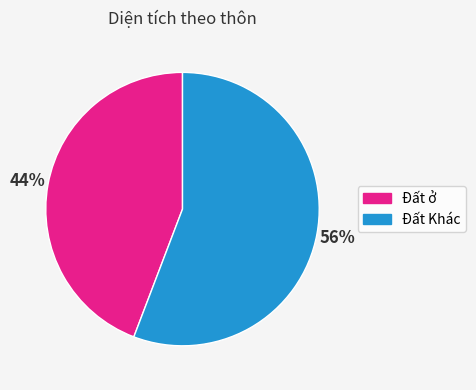

Approximately how many times larger is the value at Đất ở compared to Đất Khác?

0.8